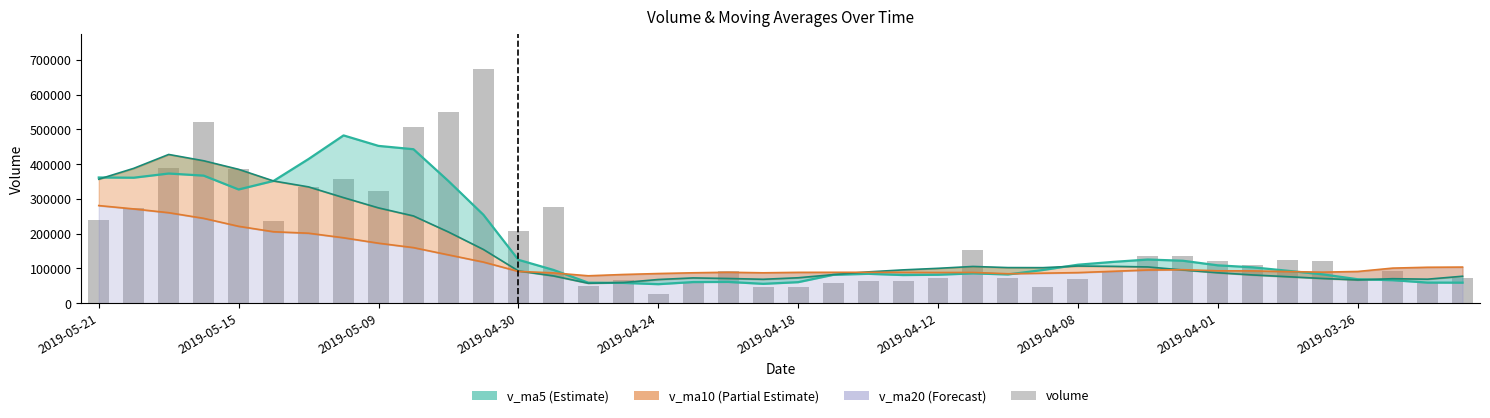

Reading left to right, list all the values displayed in this chart.

v_ma5: 361677.5	361062.2	373100.8	367021.9	327238.0	351845.4	414836.0	482674.5	452521.6	442965.0	351402.7	254428.7	124937.0	95969.2	59163.5	58567.9	54882.7	60995.2	61360.8	55884.2	60663.4	81724.7	84727.9	81136.5	82010.7	85948.2	82855.5	95667.9	110813.5	118865.7	125715.2	122298.9	109071.7	103352.1	93442.6	83140.7	69140.7	66351.7	59450.9	59222.0
v_ma10: 356761.4	387949.1	427887.6	409771.8	385101.5	351624.0	334632.4	303805.7	274245.4	251064.3	204985.3	154655.7	92966.1	78665.0	57523.8	59615.6	68303.7	72861.5	71248.6	68947.4	73305.8	82290.1	90197.9	95975.0	100438.2	105831.7	102577.2	102369.8	107082.8	106154.1	104428.0	95719.8	87711.7	81401.5	76332.3	71236.0	67079.4	70662.6	69229.9	77687.7
v_ma20: 280873.4	271302.4	260426.9	244218.4	221312.7	205619.8	201468.0	188333.6	172747.0	160005.9	139145.5	118472.9	91582.0	87320.0	78981.0	82723.7	85440.4	87615.7	89165.7	87550.8	88866.9	89004.9	88954.8	88688.2	88385.2	88533.9	84828.3	86516.2	88156.4	91920.9	95626.0	96519.5	93407.0	93048.6	91066.0	89459.7	91346.7	101051.2	103519.1	104025.9
volume: 238745.8	274822.6	387540.8	522225.6	385052.8	235669.5	335015.4	357146.4	323305.9	508089.8	550622.8	674207.4	206382.0	275523.2	50278.0	65752.7	26749.0	61543.0	91494.8	47299.8	47326.7	57311.7	63371.1	64111.7	71196.0	152632.9	72327.8	45414.0	68482.8	90883.3	137169.5	136390.1	121141.8	108743.6	125131.2	120087.8	70253.9	92543.8	59196.3	73621.9